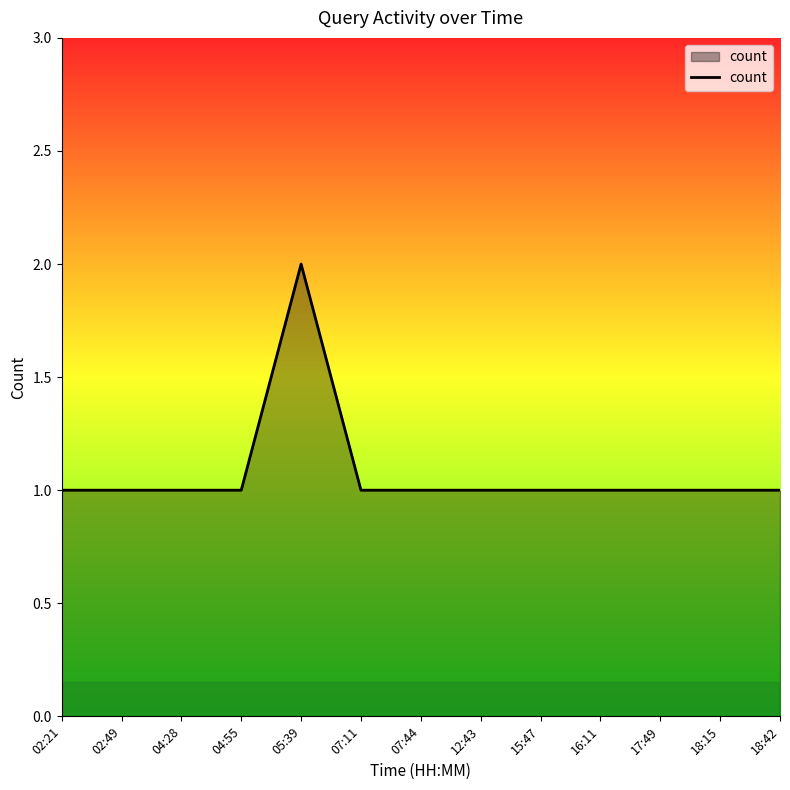

Is it true that the value at 18:15 is 1?

True